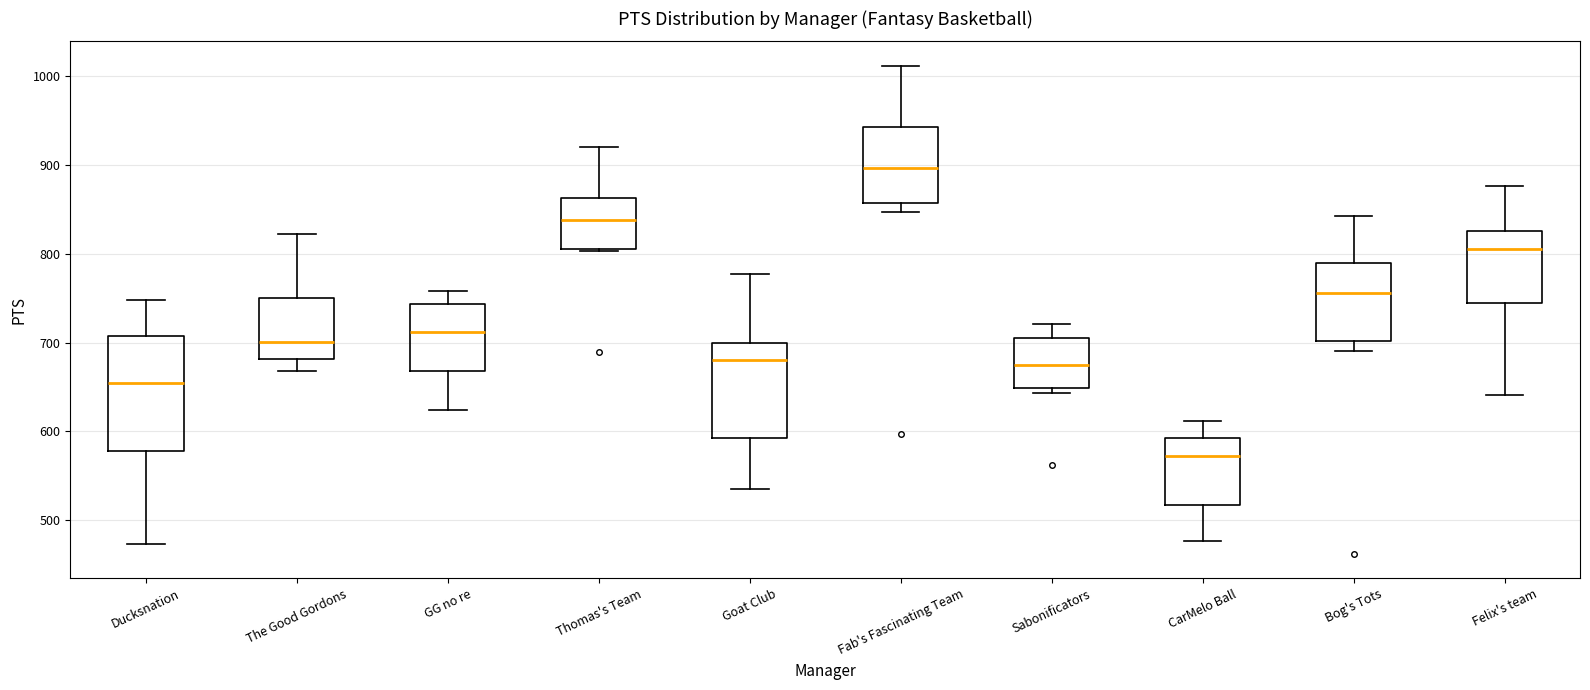

Reading left to right, read every box against the y-axis: the position of its median line, the range the box covers, and the ends of its whiskers. The values are not printed on the chart, so give them approximately, as read against the axis.

Ducksnation: median 660, box 580 to 710, whiskers 470 to 750
The Good Gordons: median 700, box 680 to 750, whiskers 670 to 820
GG no re: median 710, box 670 to 740, whiskers 620 to 760
Thomas's Team: median 840, box 810 to 860, whiskers 800 to 920
Goat Club: median 680, box 590 to 700, whiskers 540 to 780
Fab's Fascinating Team: median 900, box 860 to 940, whiskers 850 to 1010
Sabonificators: median 680, box 650 to 710, whiskers 640 to 720
CarMelo Ball: median 570, box 520 to 590, whiskers 480 to 610
Bog's Tots: median 760, box 700 to 790, whiskers 690 to 840
Felix's team: median 810, box 750 to 830, whiskers 640 to 880